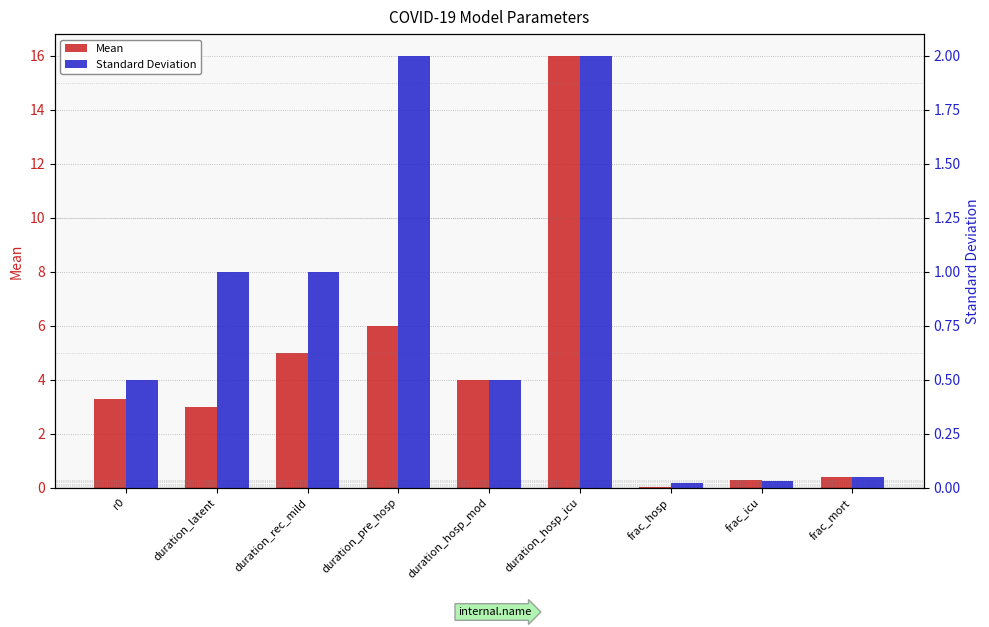

What is the maximum value shown in the chart?

16.0